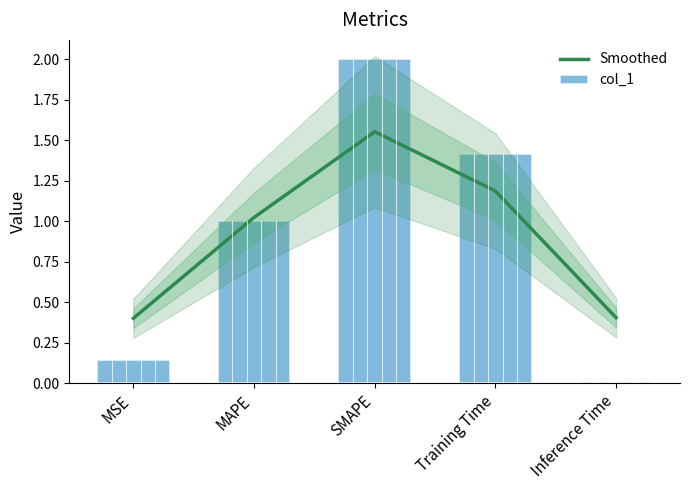

Is it true that col_1 equals 1.4 at Training Time?

True